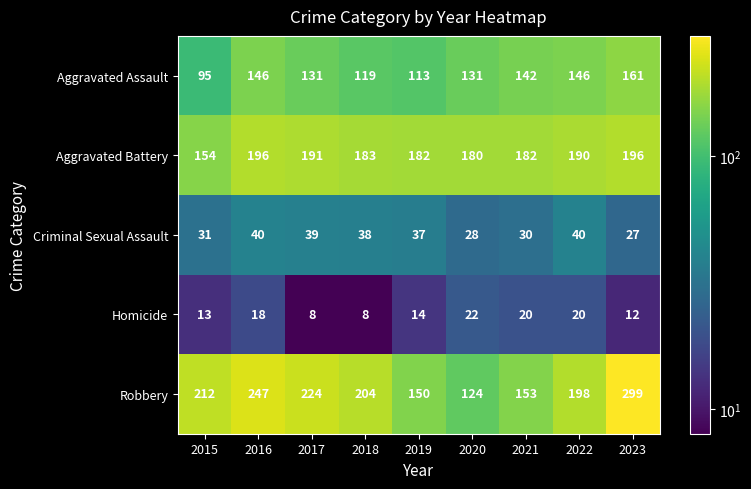

At which category is the sum across all series the highest?

2023